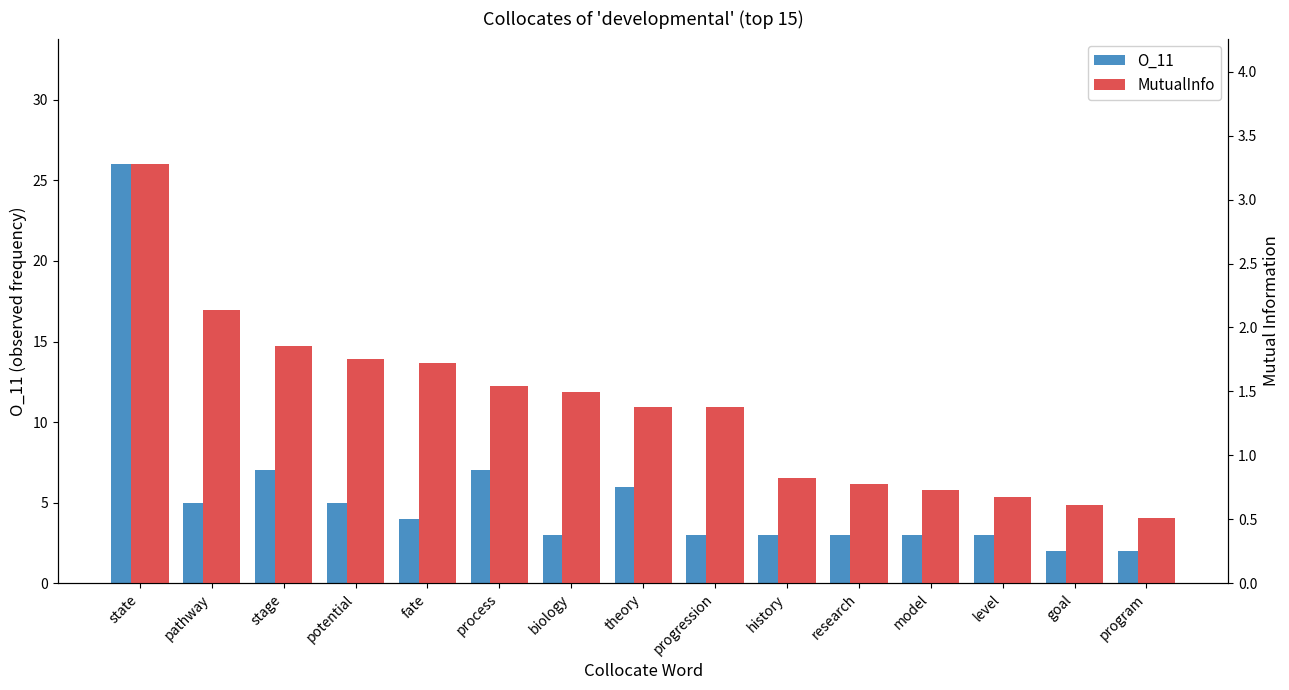

How many values in the MutualInfo series exceed 1?

9